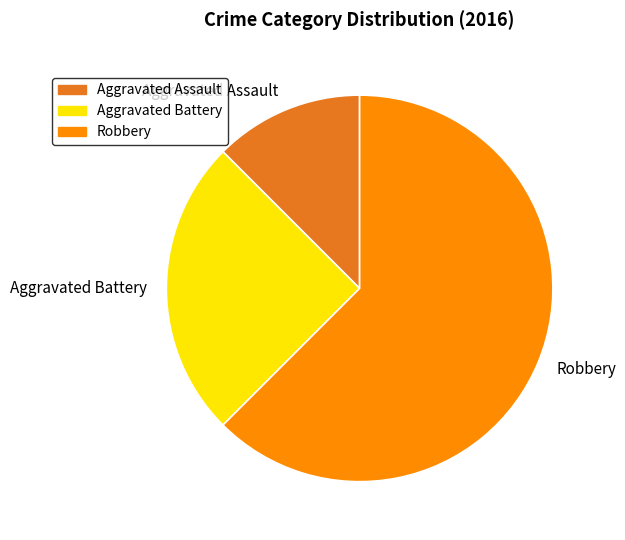

Between Aggravated Assault and Aggravated Battery, which is larger?

Aggravated Battery